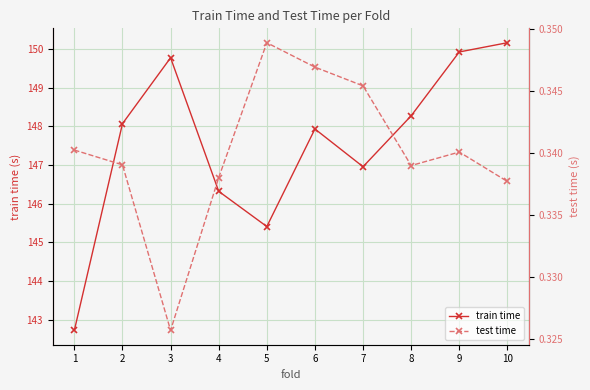

How many interior local valleys does the test time series have?

2